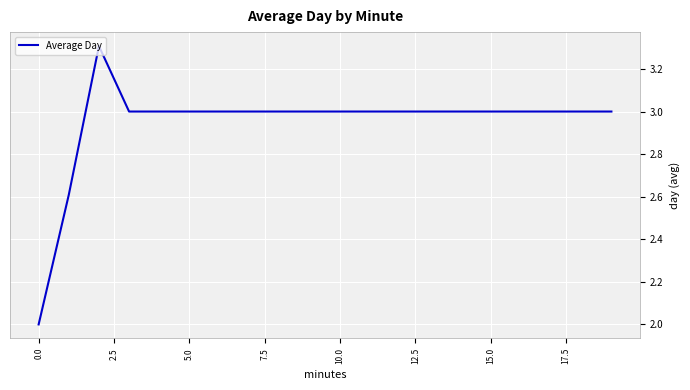

What is the smallest value displayed?

2.0